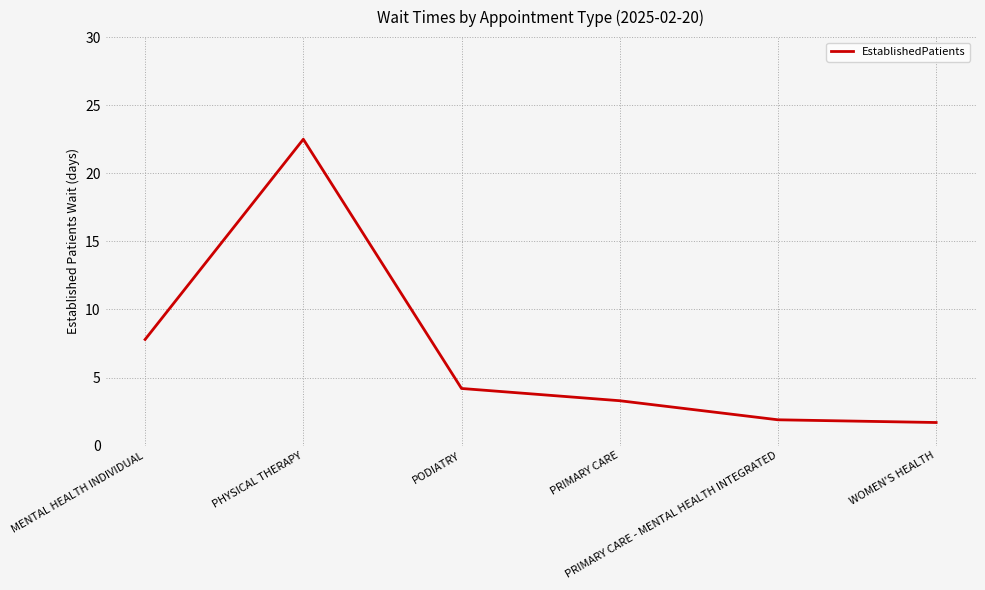

What is the smallest value displayed?

1.7